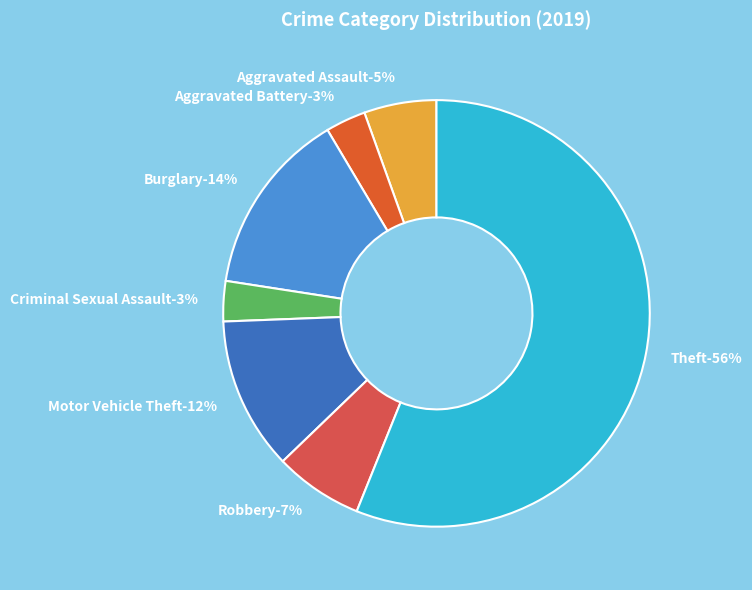

What is the majority slice?

Theft